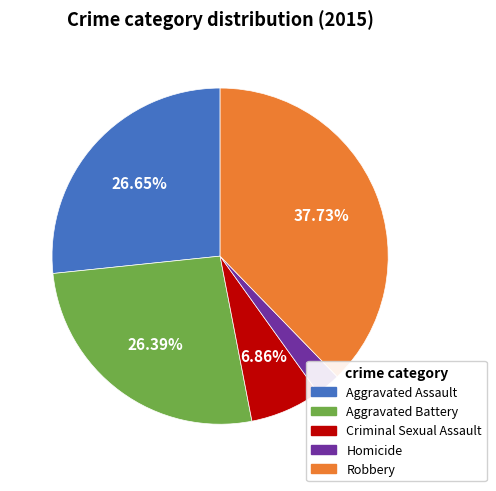

Does Homicide represent more than half of the total?

No